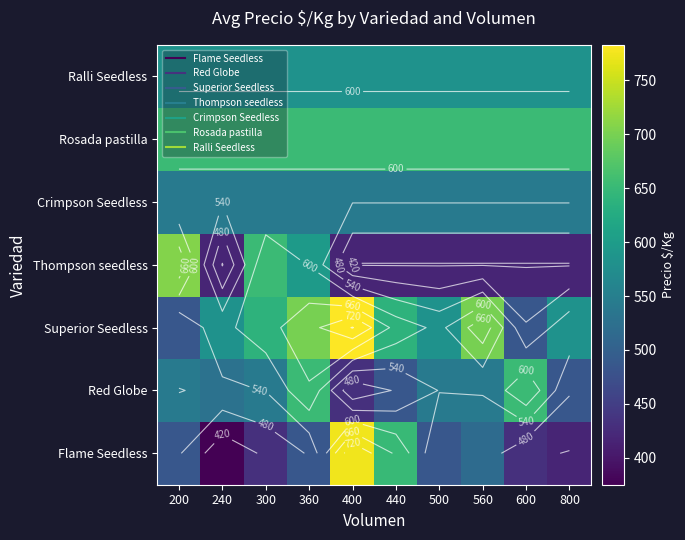

Which has a higher value, 300 or 500?

500